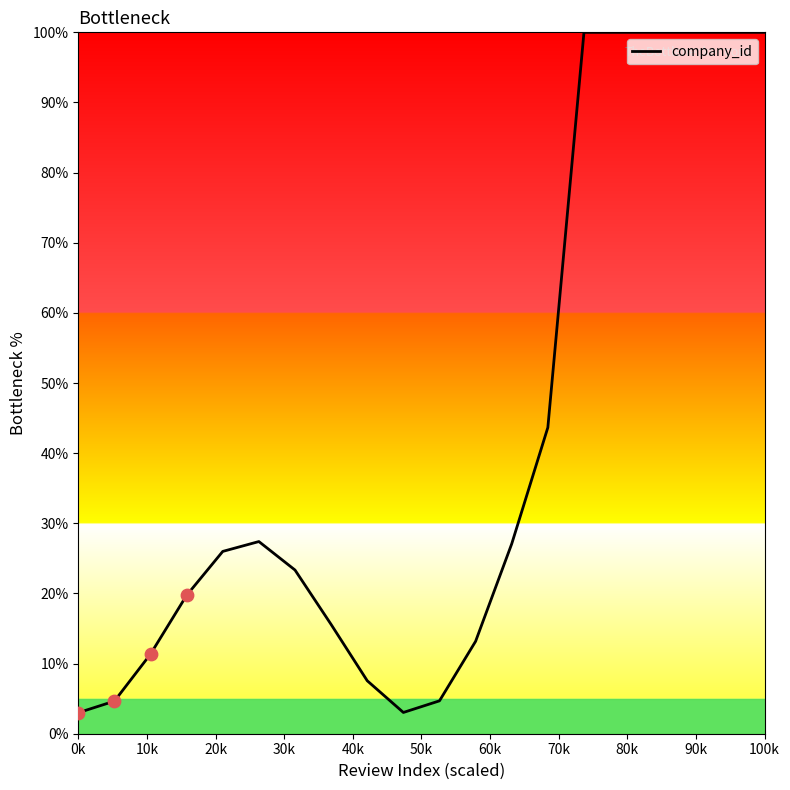

What is the maximum value shown in the chart?

100.0